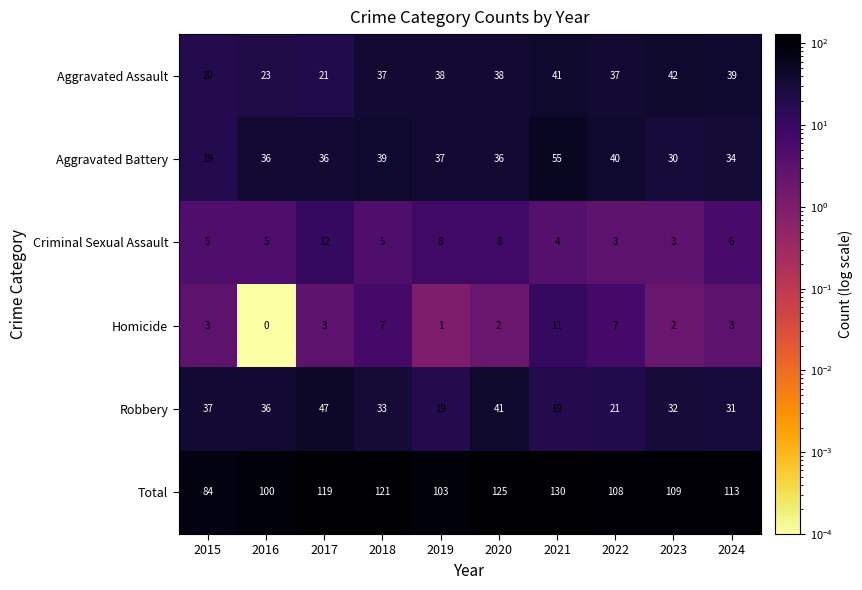

What is the total value across all series at 2024?

226